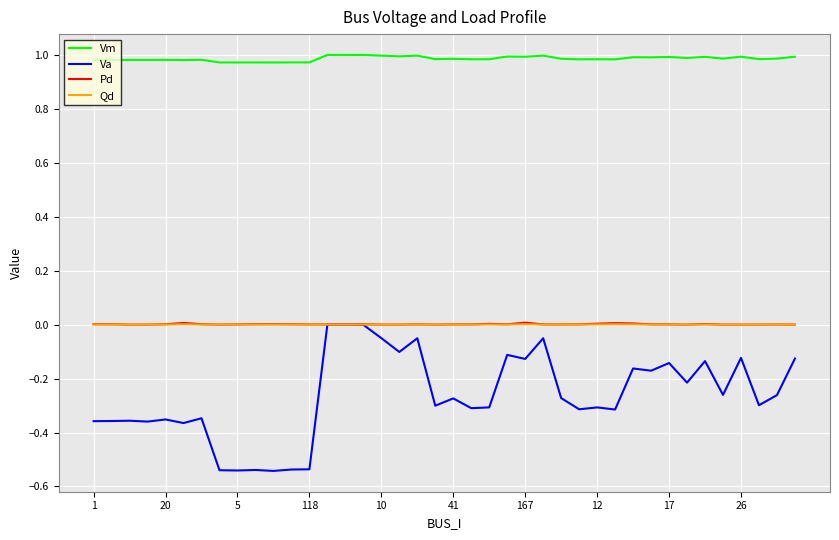

Which series has the largest range (max minus min)?

Va